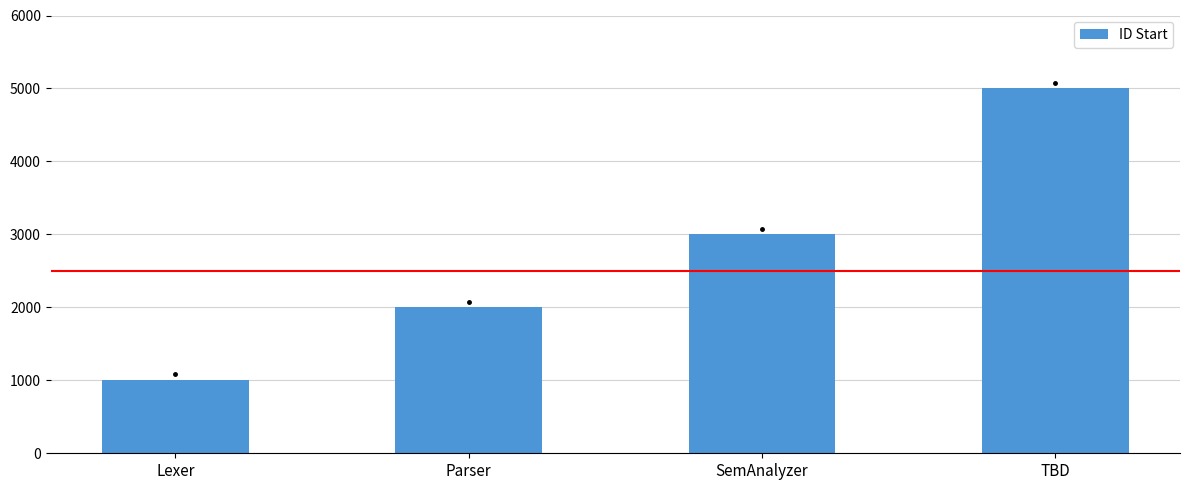

What value does the data have at Lexer?

1000